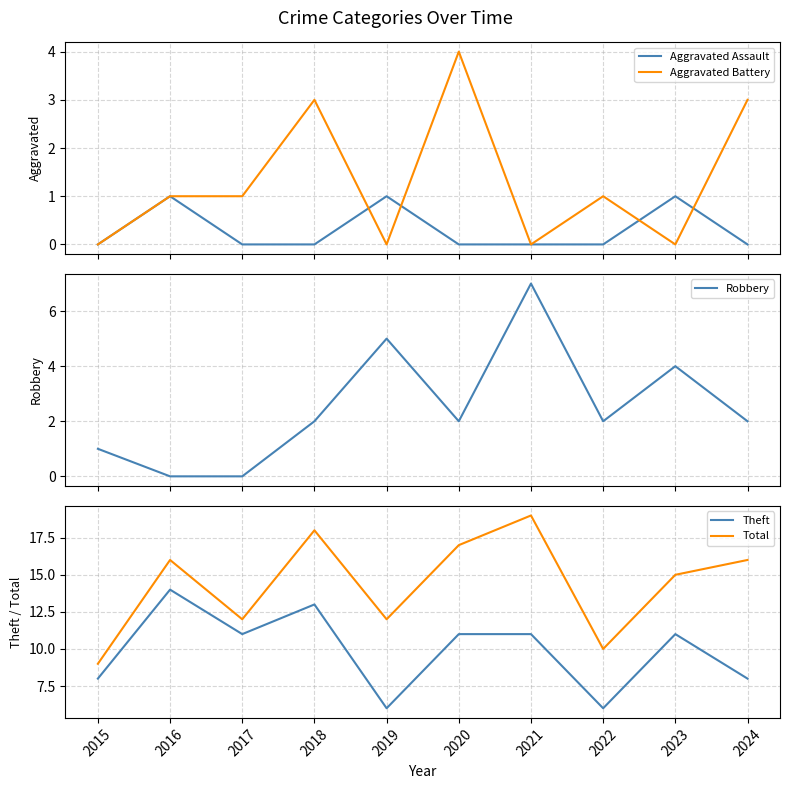

Reading left to right, extract all data points from this chart.

Aggravated Assault: 2015=0	2016=1	2017=0	2018=0	2019=1	2020=0	2021=0	2022=0	2023=1	2024=0
Aggravated Battery: 2015=0	2016=1	2017=1	2018=3	2019=0	2020=4	2021=0	2022=1	2023=0	2024=3
Robbery: 2015=1	2016=0	2017=0	2018=2	2019=5	2020=2	2021=7	2022=2	2023=4	2024=2
Theft: 2015=8	2016=14	2017=11	2018=13	2019=6	2020=11	2021=11	2022=6	2023=11	2024=8
Total: 2015=9	2016=16	2017=12	2018=18	2019=12	2020=17	2021=19	2022=10	2023=15	2024=16